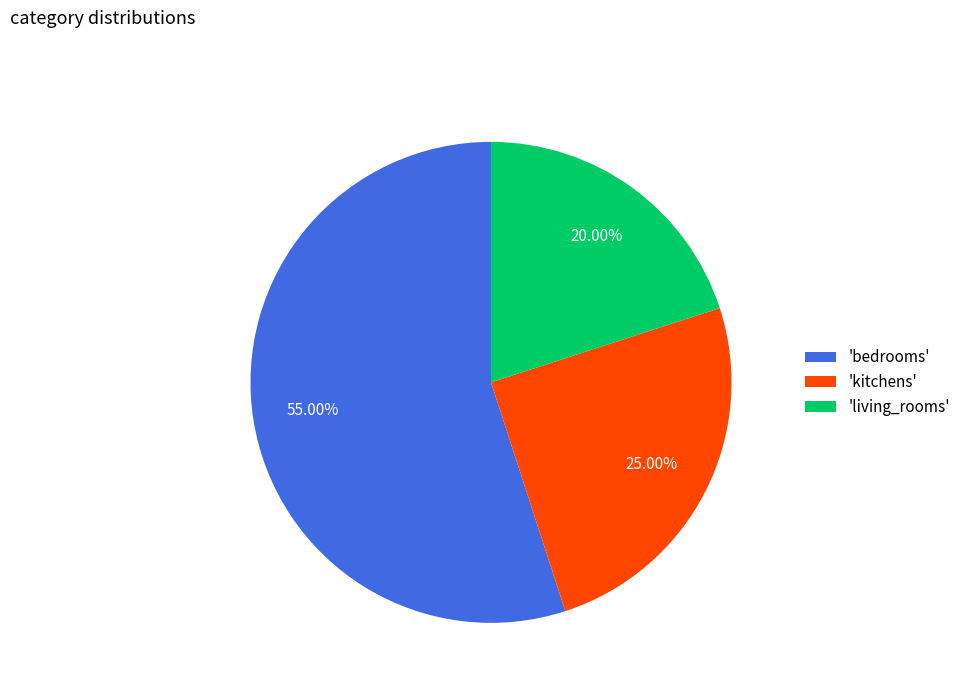

Combined, do 'kitchens' and 'living_rooms' account for over 50%?

No